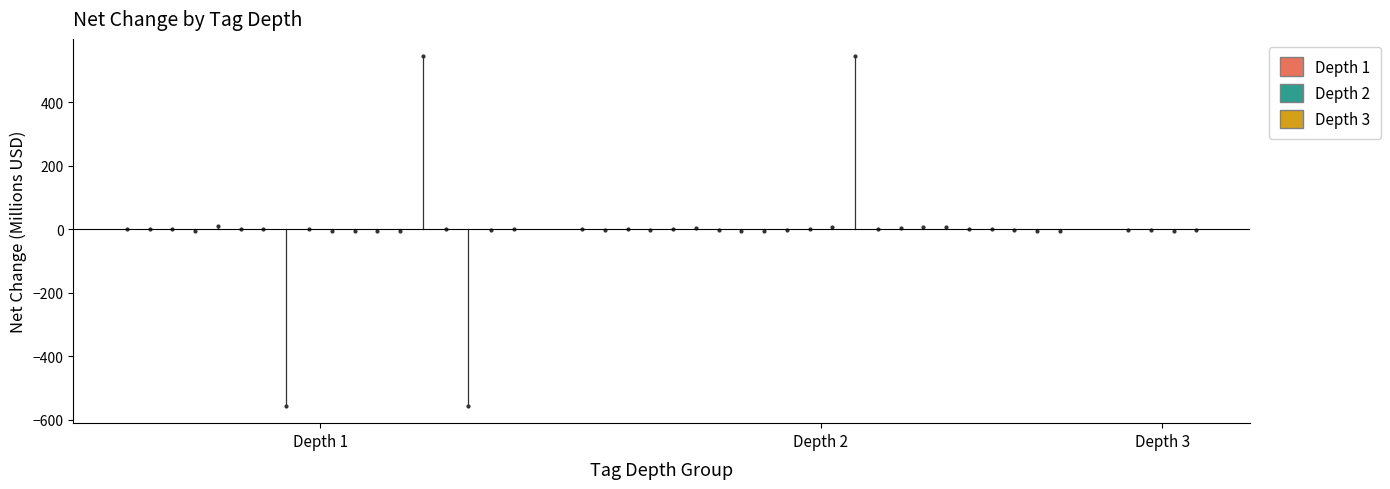

Read the Depth 3 value at Depth 2.

-3.1